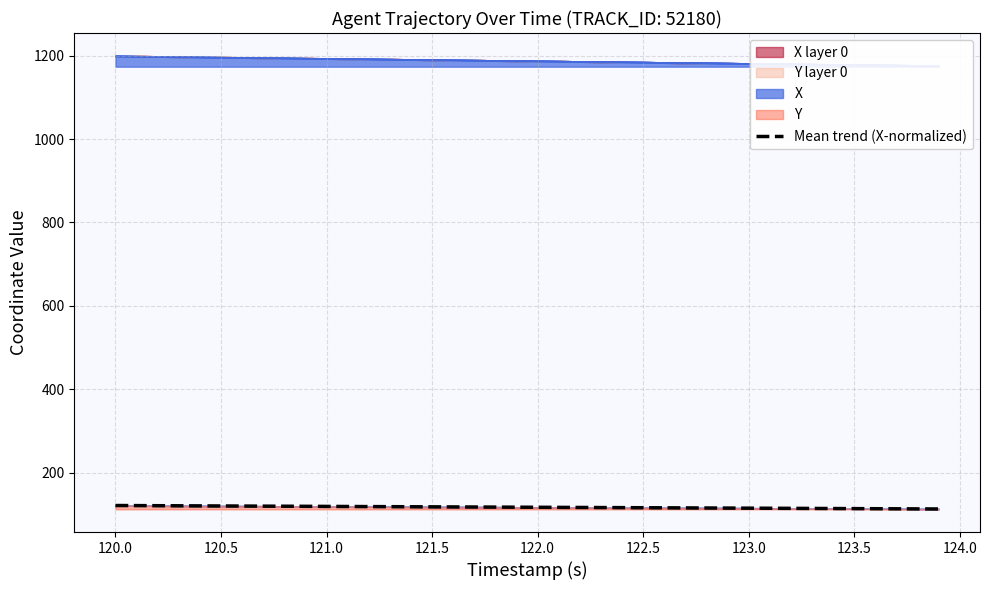

Count the number of values greater than 117.

21